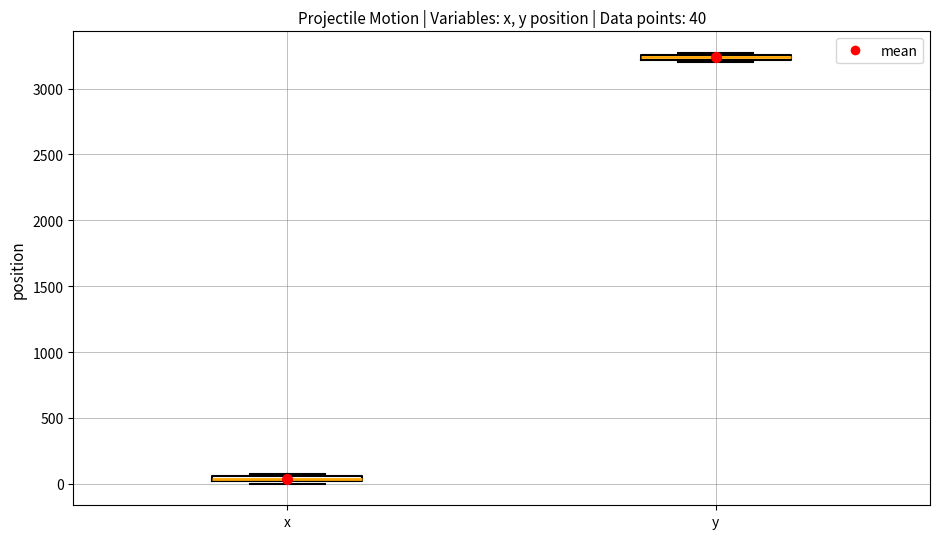

Which box's median line is the lowest?

x